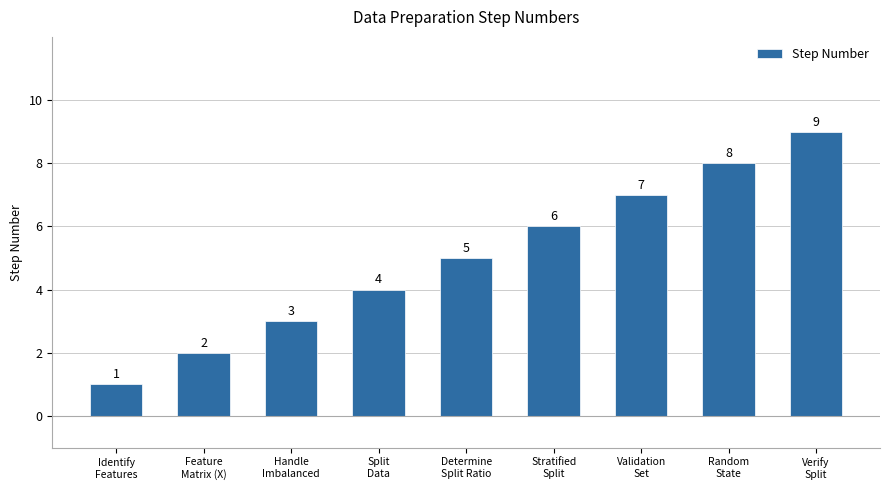

What is the label of the 1st bar from the right?

Verify
Split